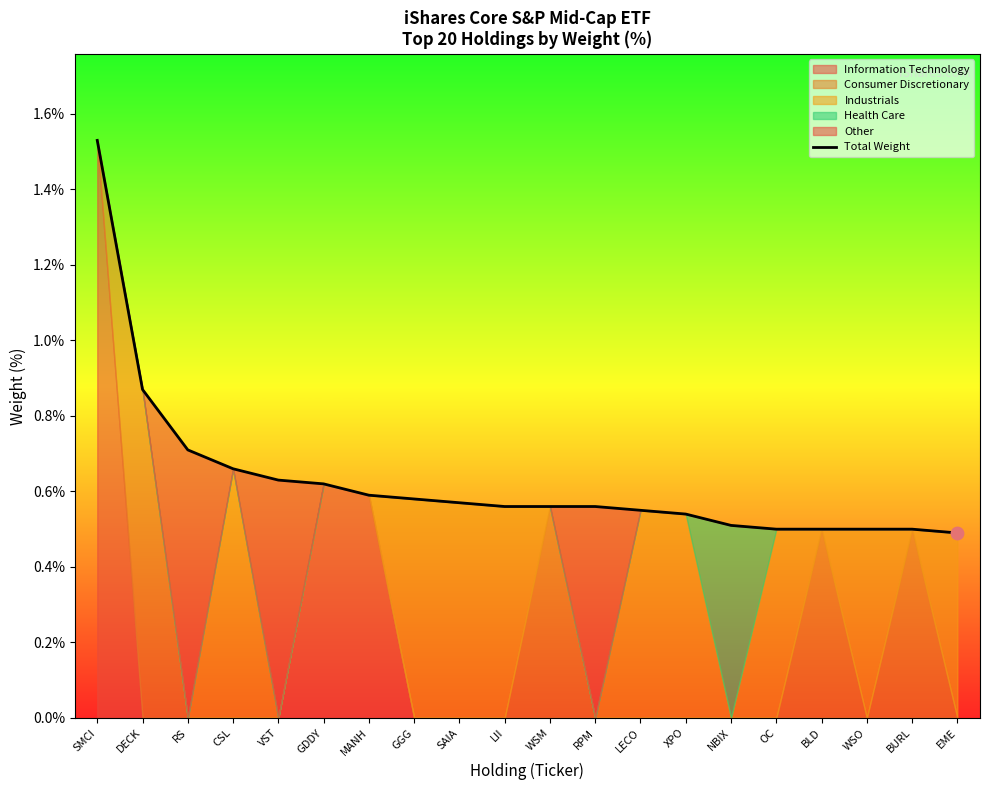

Between RS and BURL, which is larger?

RS